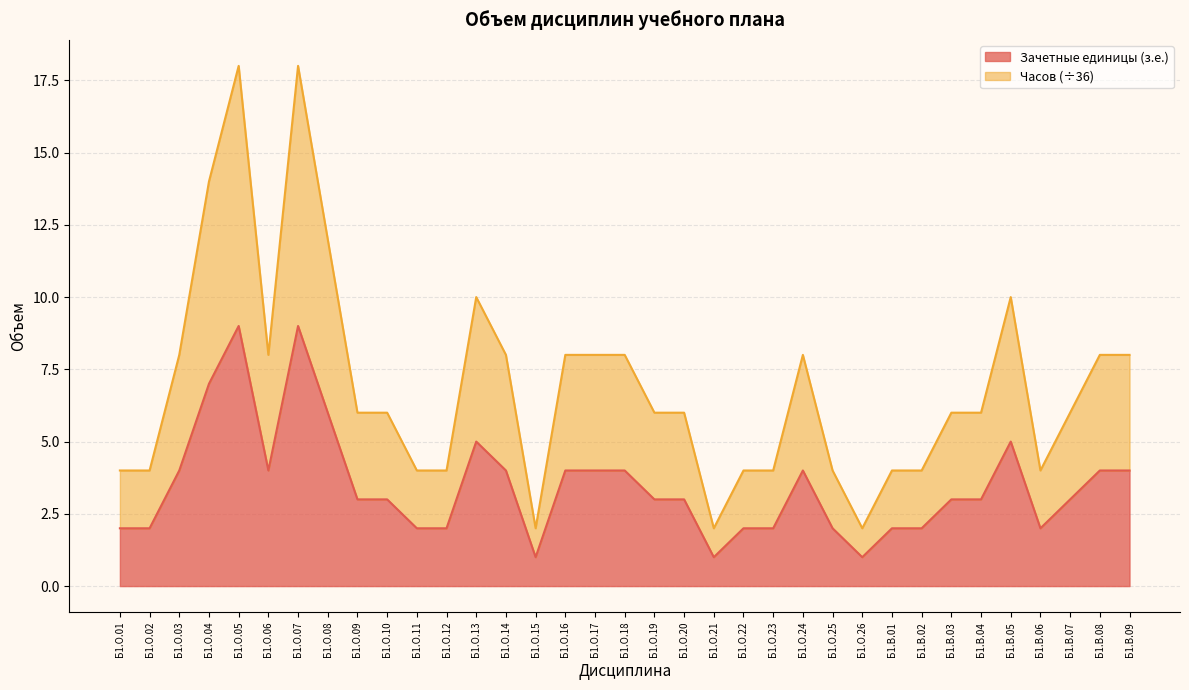

At which label is Часов closest to 10?

Б1.О.13